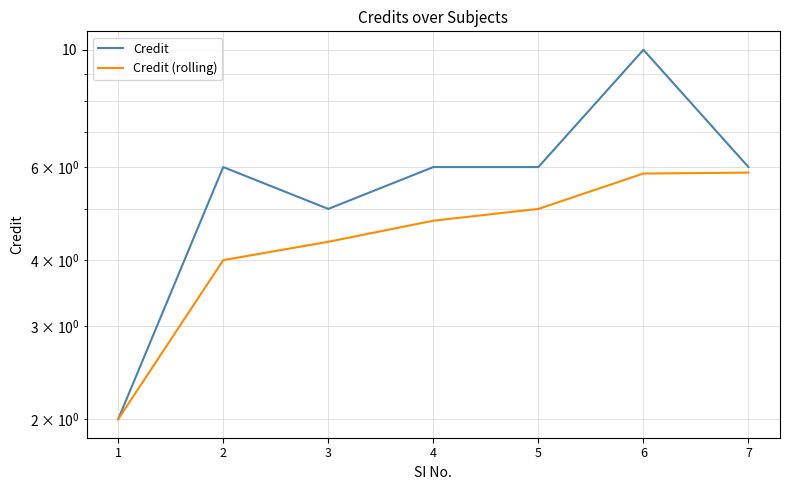

What is the highest value of the Credit series?

10.0